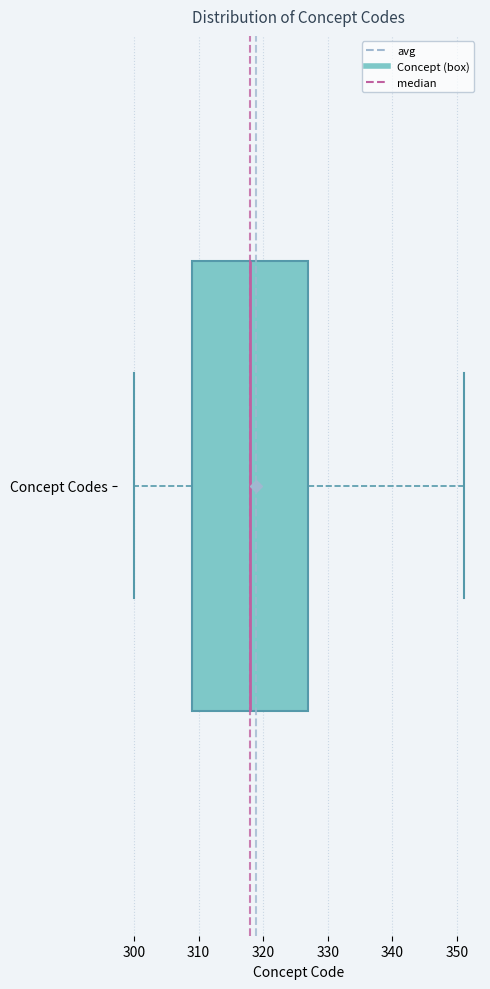

Read this box plot against the x-axis: the position of the median line, the range covered by the box, and the ends of both whiskers. The values are not printed on the chart, so give them approximately, as read against the axis.

median 318, box 309 to 327, whiskers 300 to 351